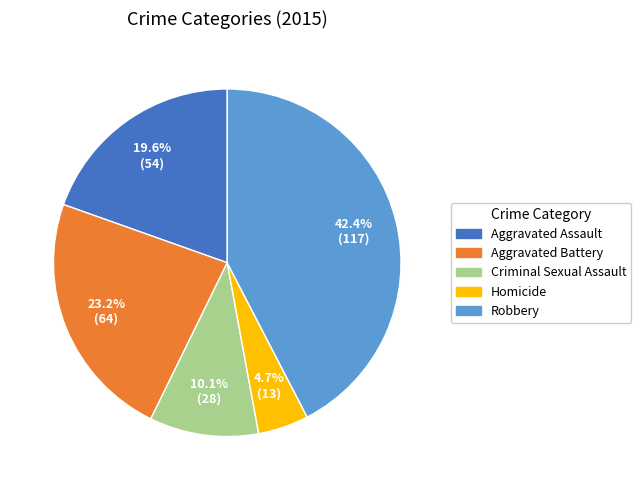

True or false: Aggravated Assault accounts for 20% of the total.

True